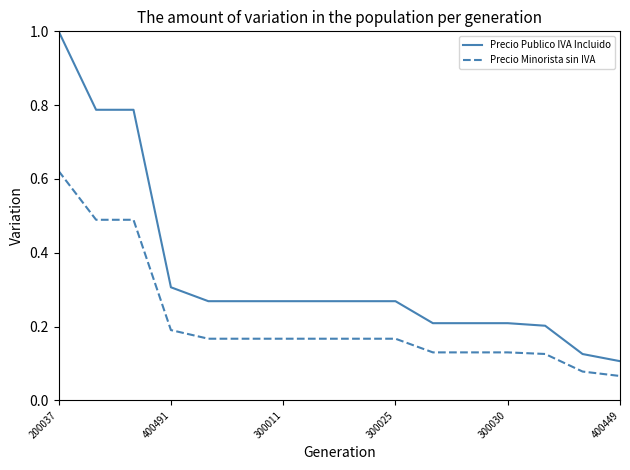

True or false: Precio Minorista sin IVA and Precio Publico IVA Incluido intersect in this chart.

False